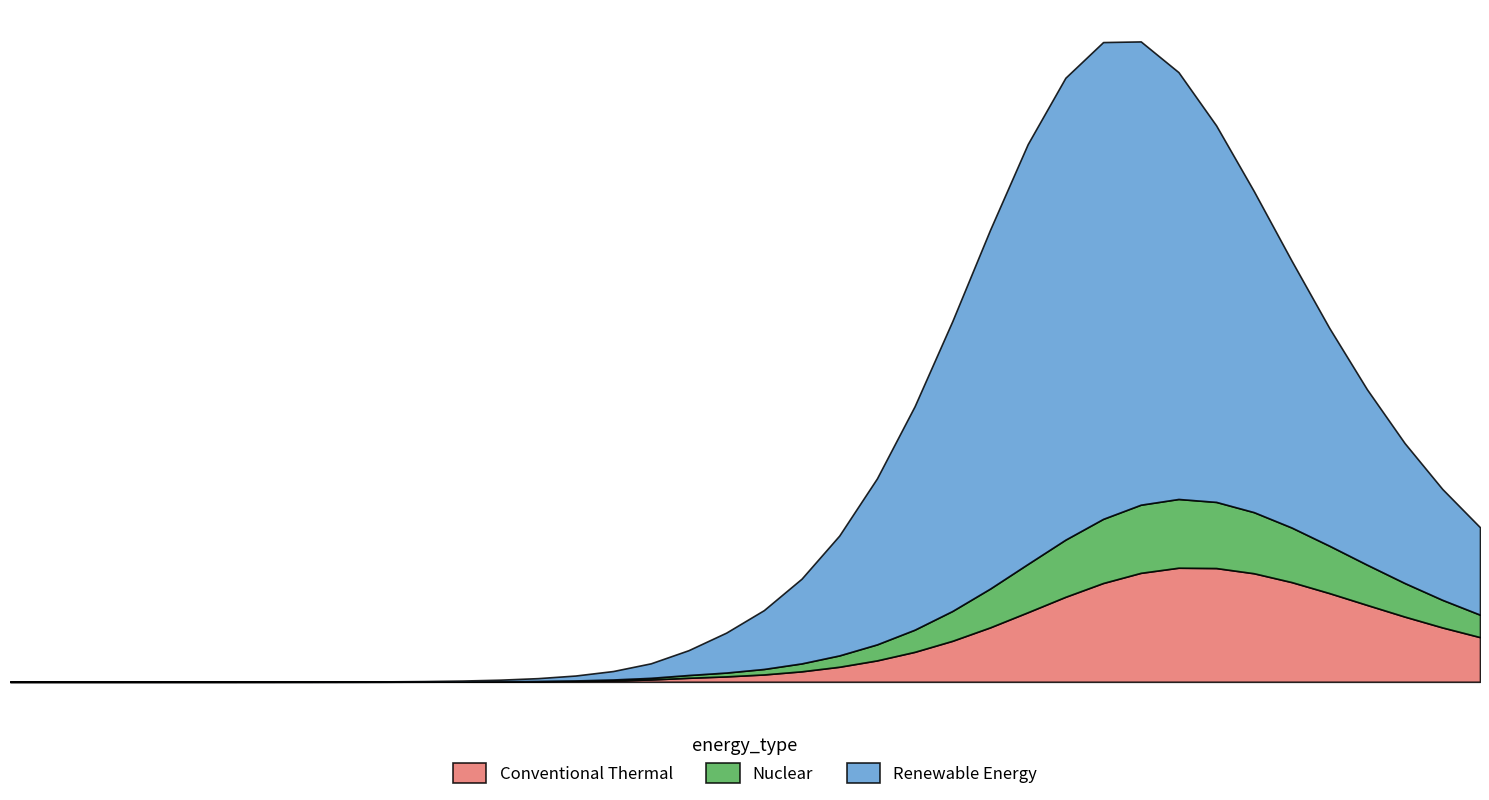

True or false: A1 has a value of 110574.4 at 37.

True